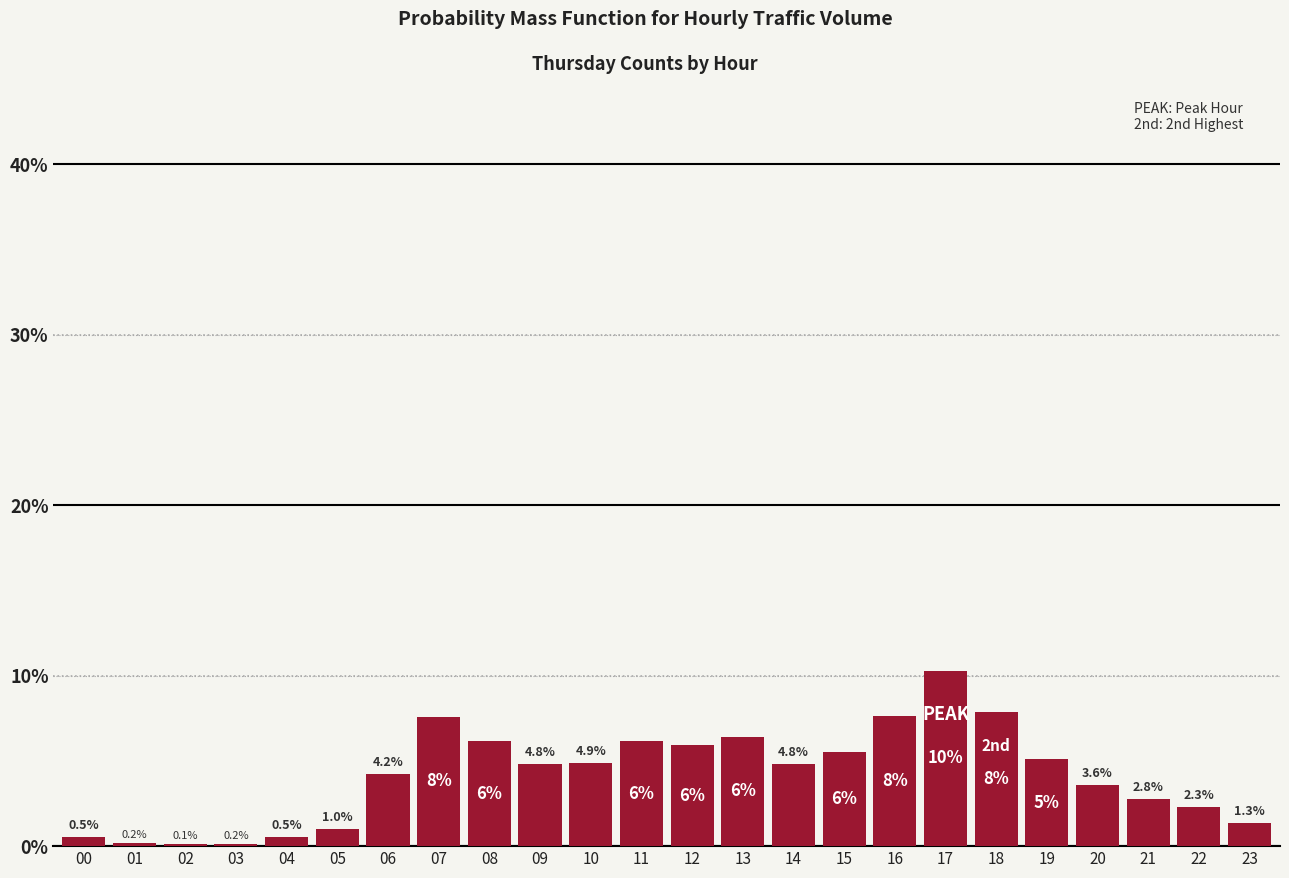

What is the maximum value shown in the chart?

10.3